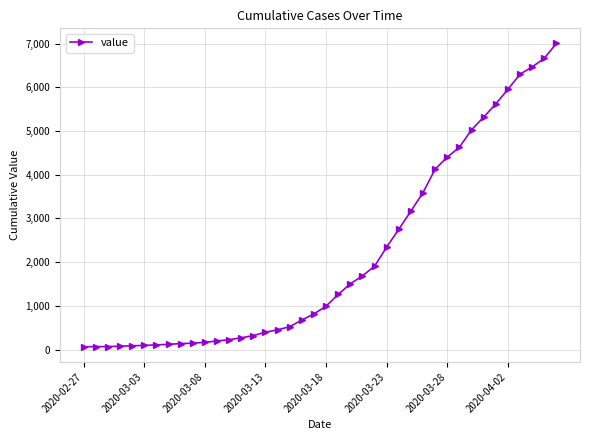

What is the average value?

2144